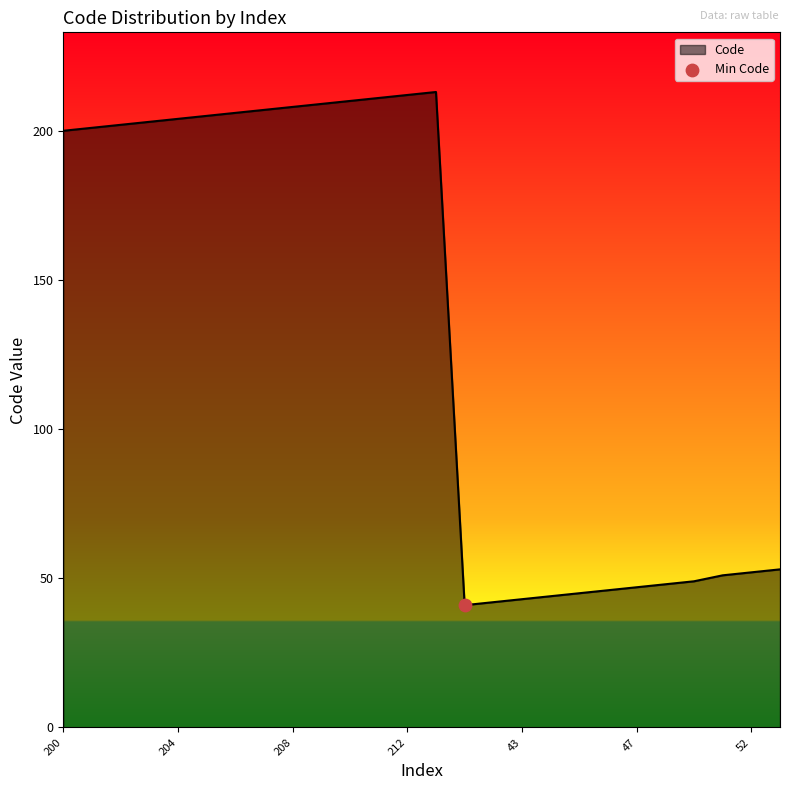

What is the maximum value shown in the chart?

213